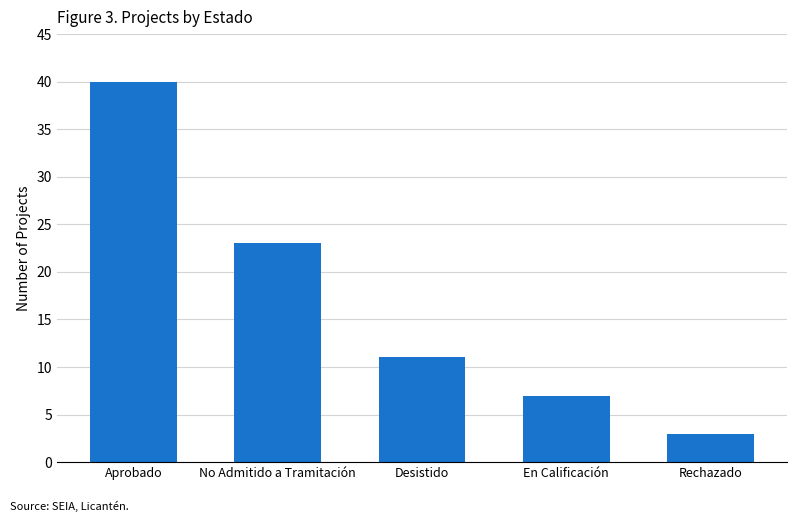

Reading left to right, what are all the values shown in this chart?

40	23	11	7	3